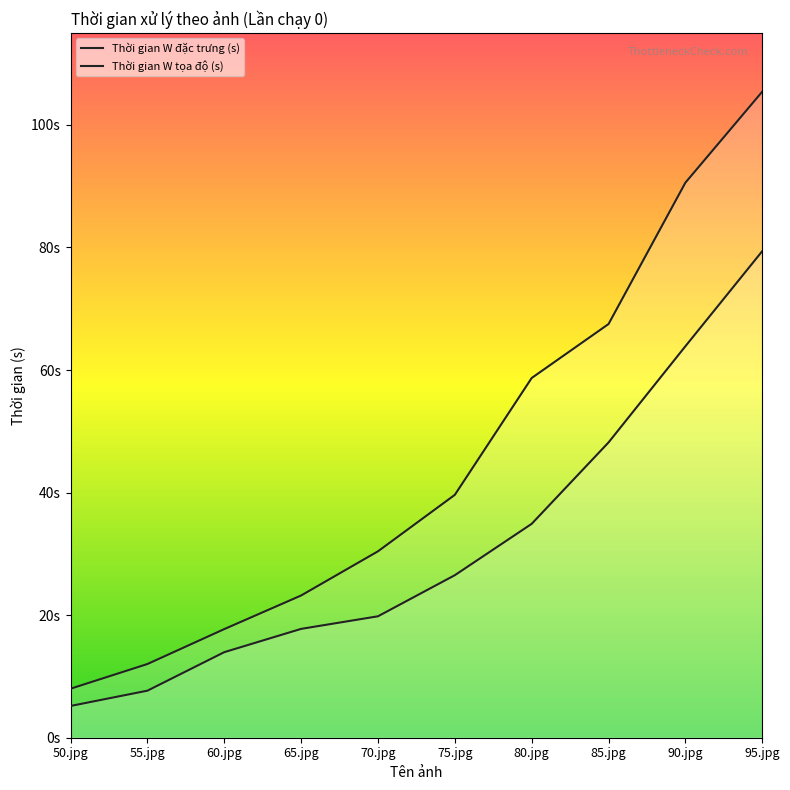

Which series has the largest range (max minus min)?

Thời gian W tọa độ (s)